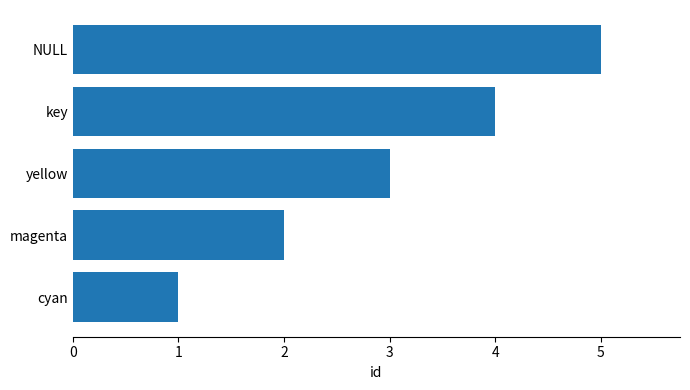

What is the change in value from cyan to magenta?

+1